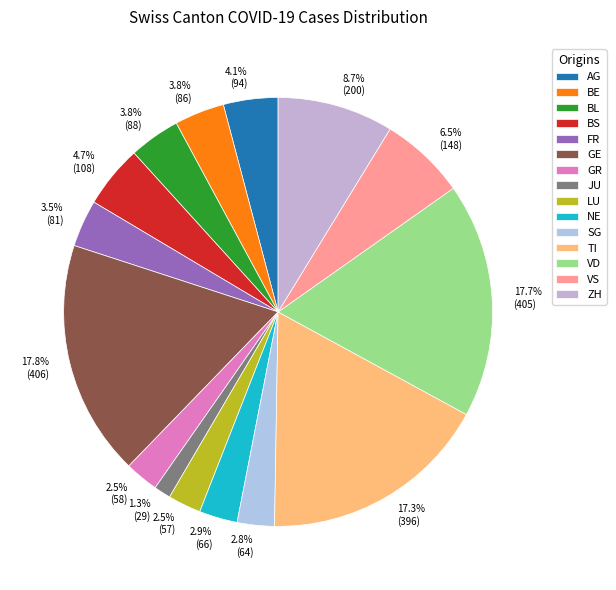

Combined, do TI and JU account for over 50%?

No